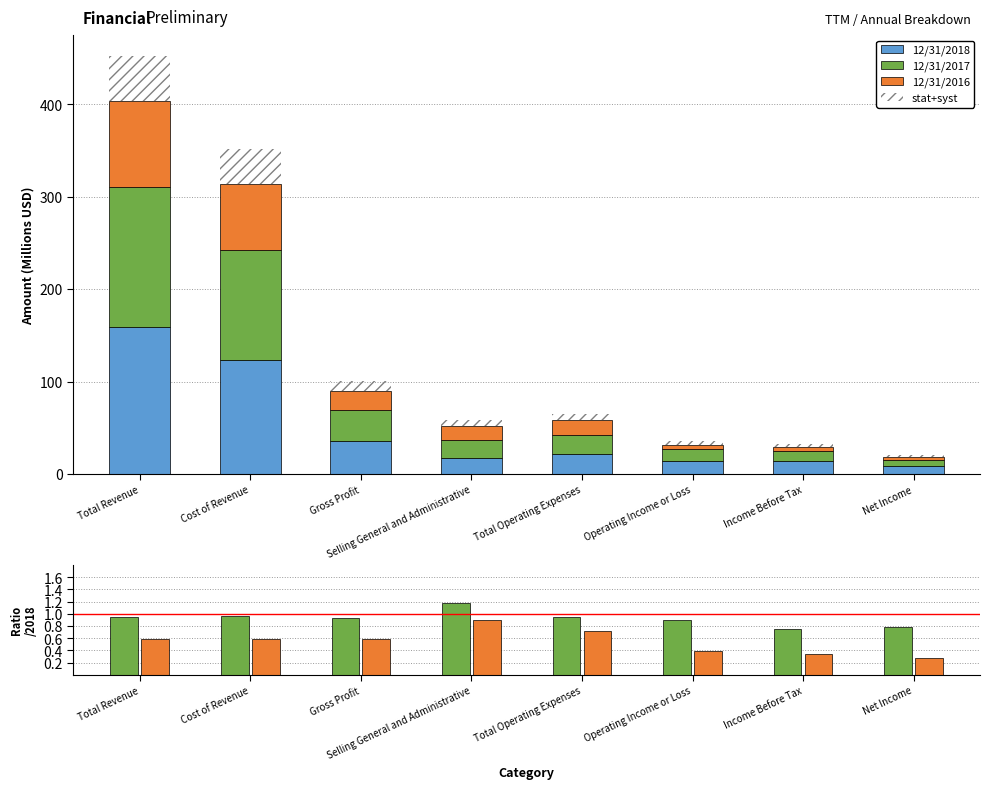

List the labels in order of 12/31/2016 value, smallest first.

Net Income, Income Before Tax, Operating Income or Loss, Selling General and Administrative, Total Operating Expenses, Gross Profit, Cost of Revenue, Total Revenue